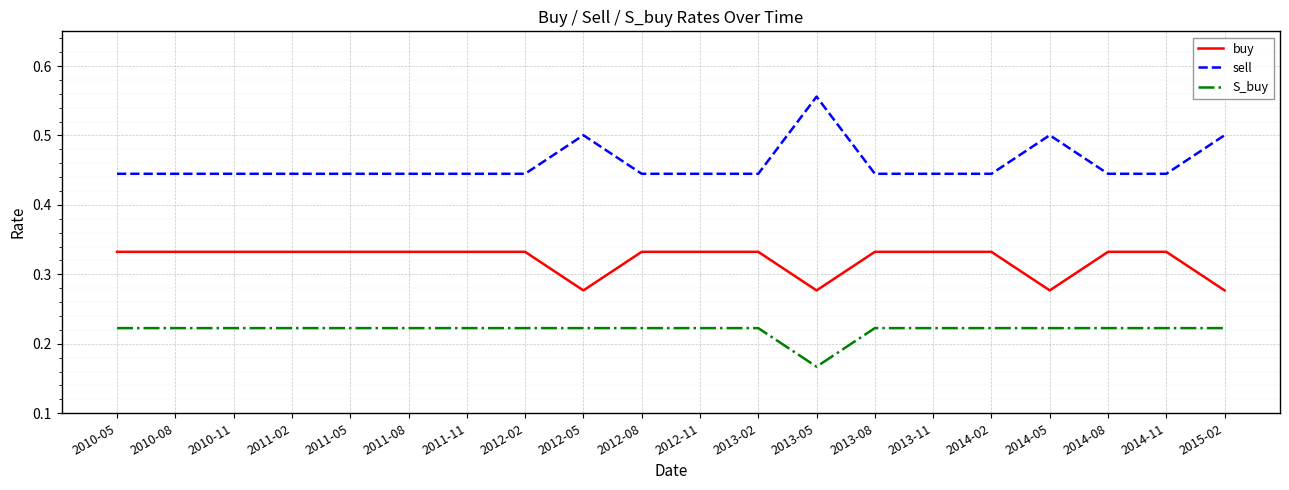

Which series has the widest spread of values?

sell